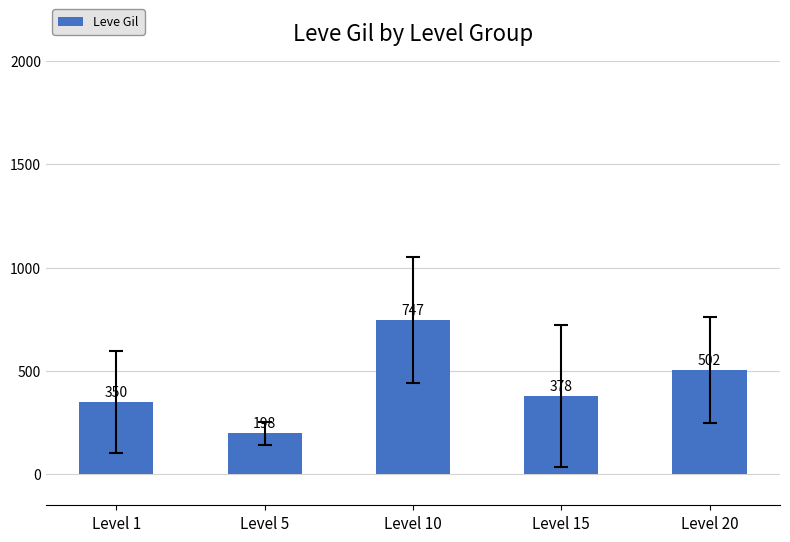

What is the difference between the maximum and minimum values?

548.5